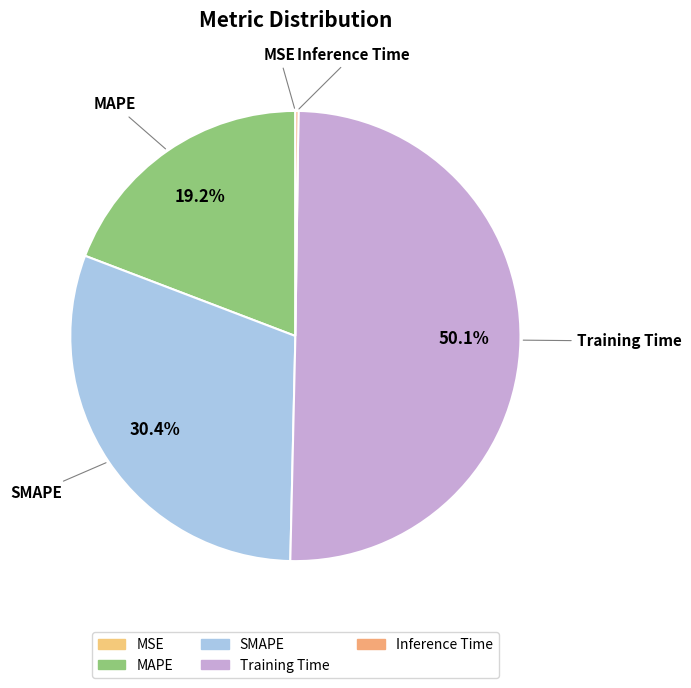

Which slice is the largest?

Training Time